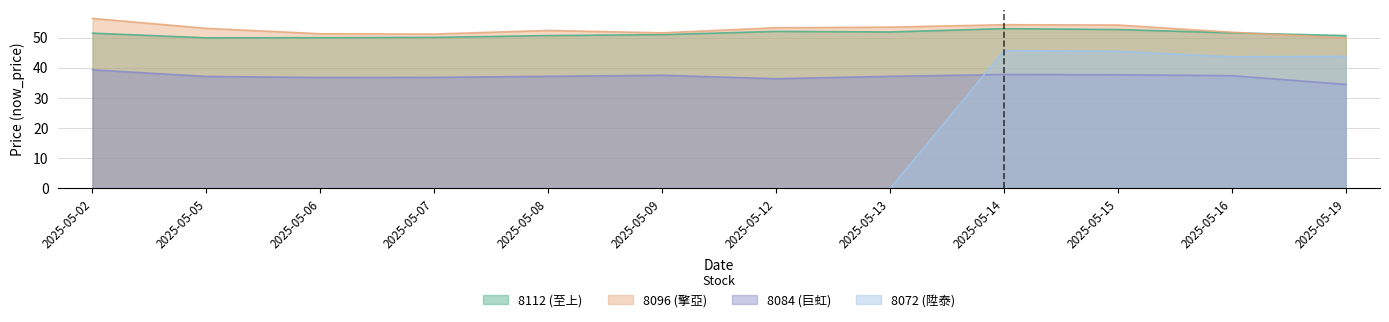

Which series has the largest total across all categories?

8096 (擎亞)